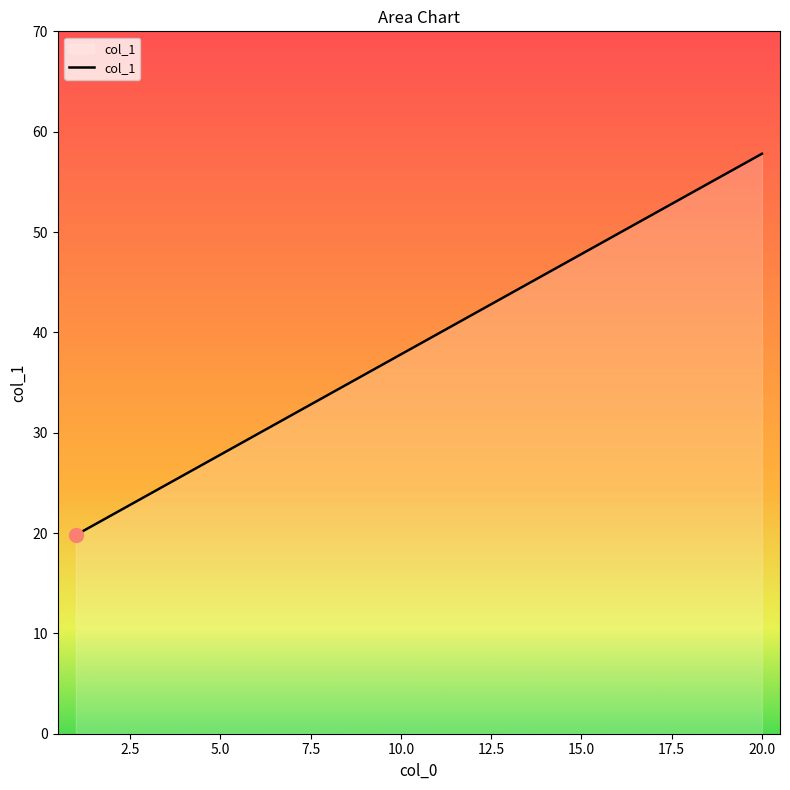

How many lines are shown in the chart?

1